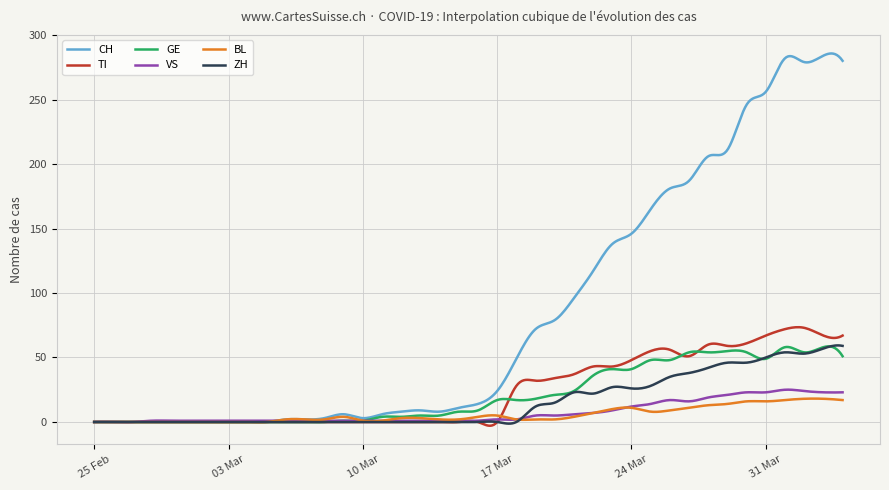

What is the maximum value shown in the chart?

285.7